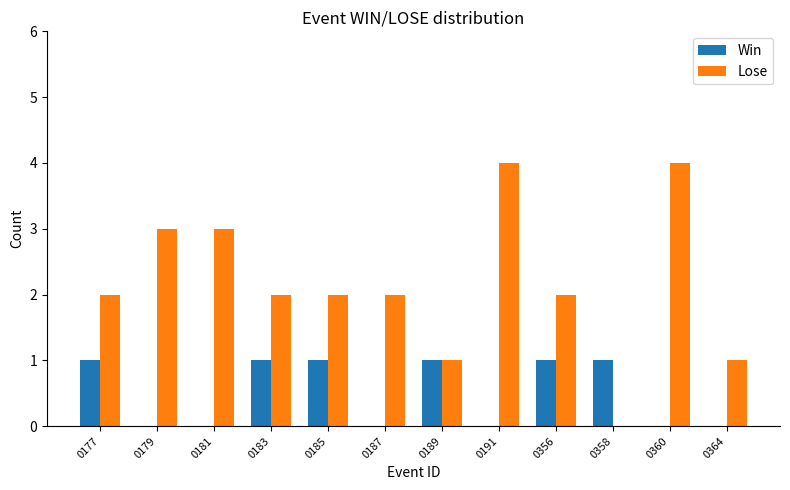

Which series has the largest total across all categories?

Lose